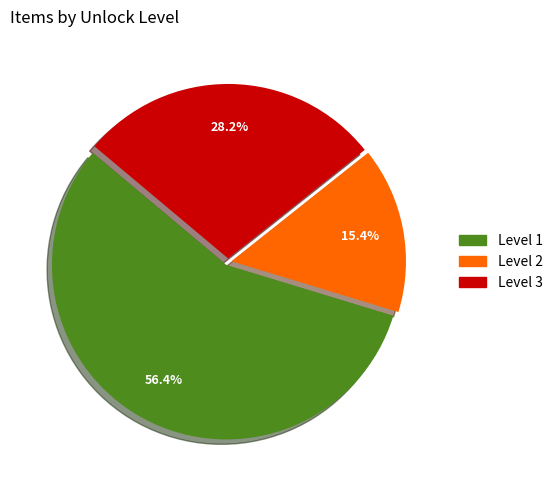

Is the sum of Level 2 and Level 3 greater than half?

No